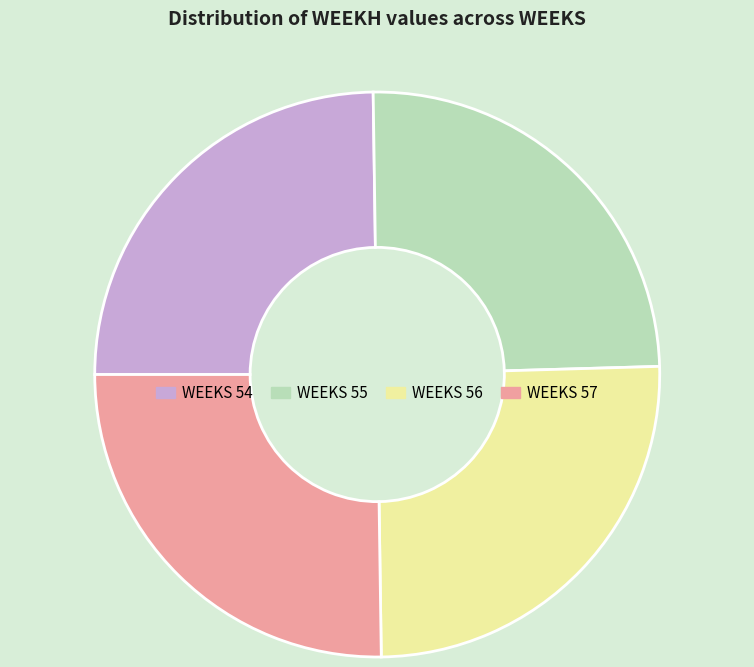

Is there any slice that represents more than half of the pie?

No